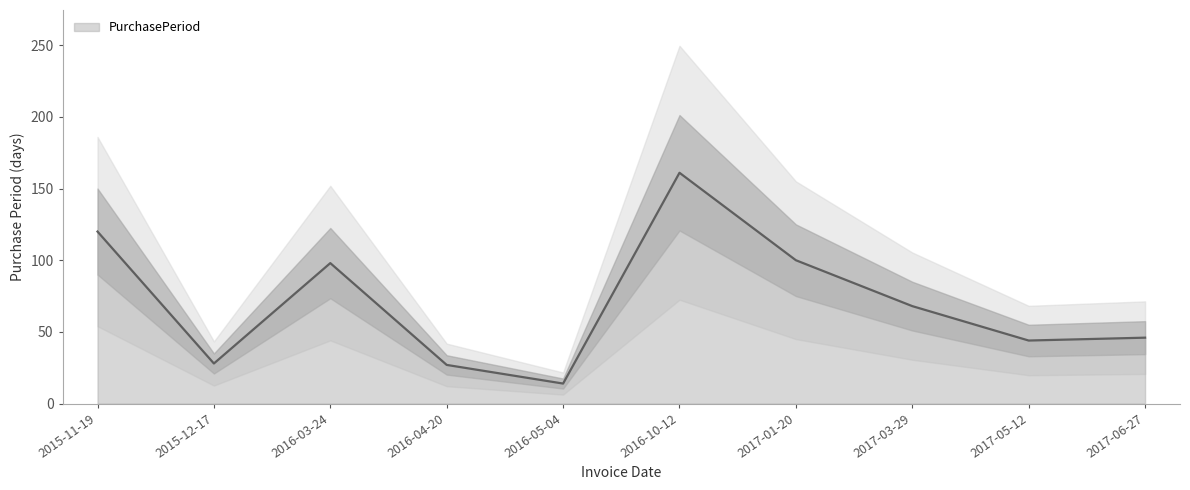

What is the label of the 3rd point from the right?

2017-03-29